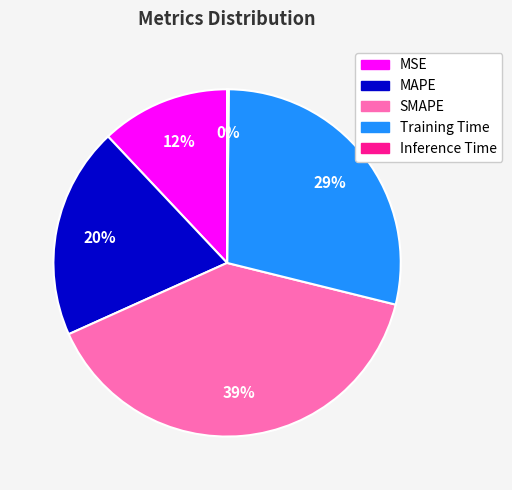

Is there a majority slice in this chart?

No